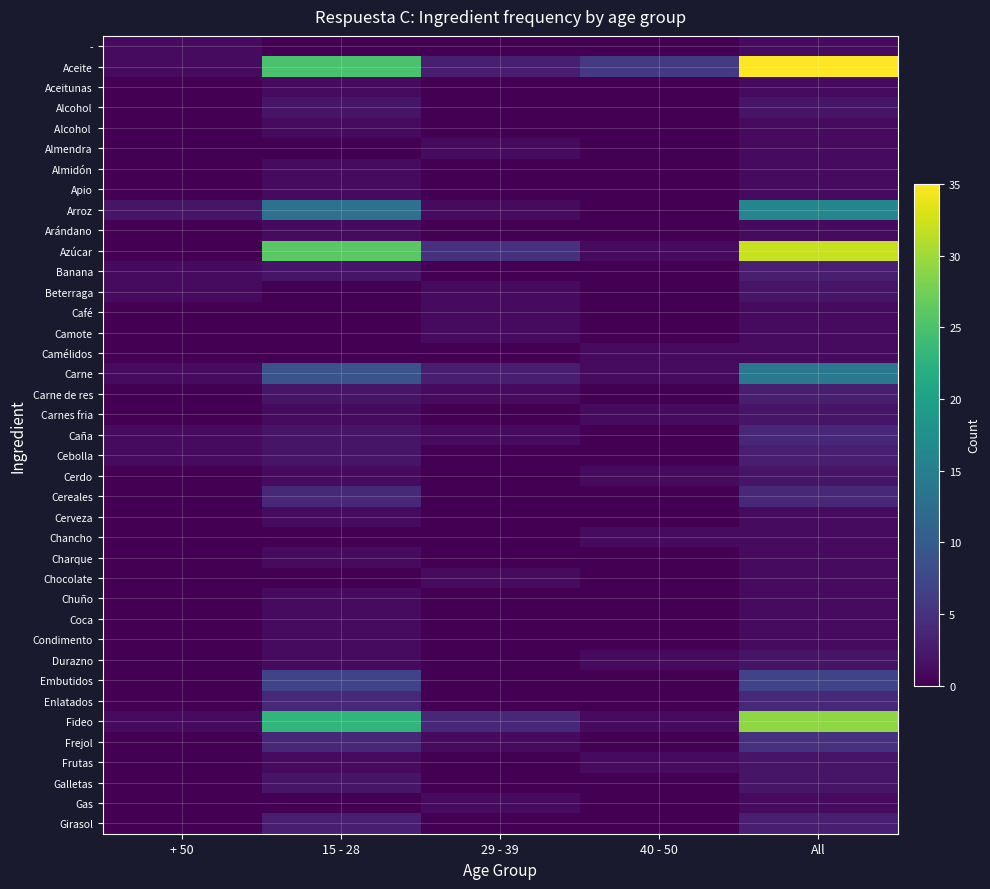

What is the maximum value shown in the chart?

35